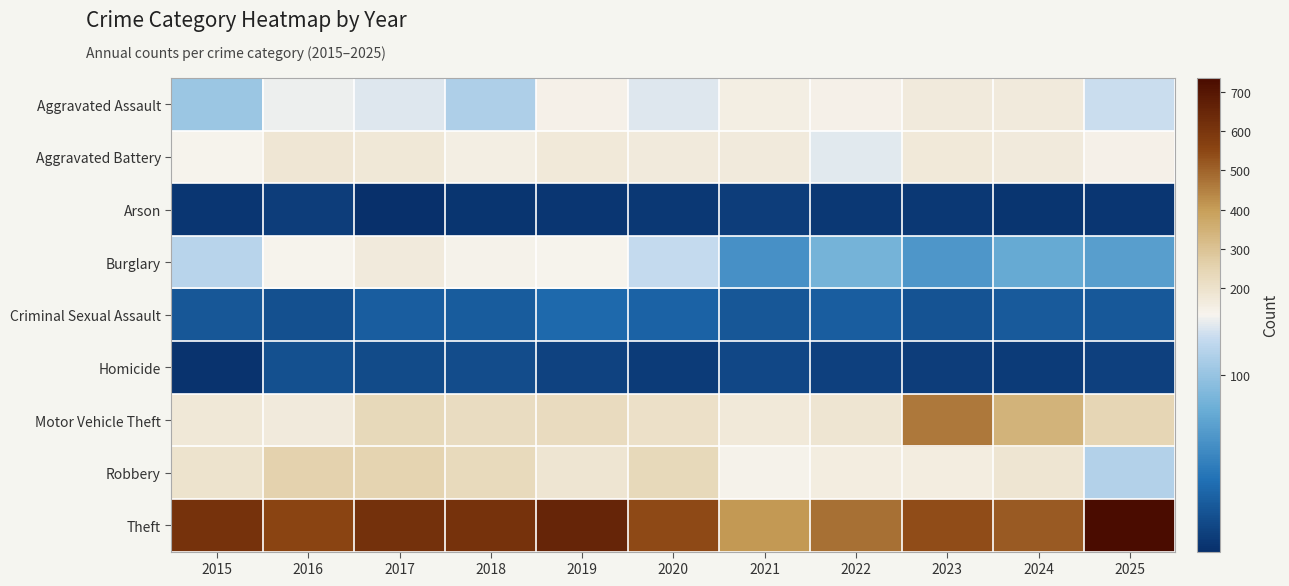

What is the total value across all series at 2020?

1449